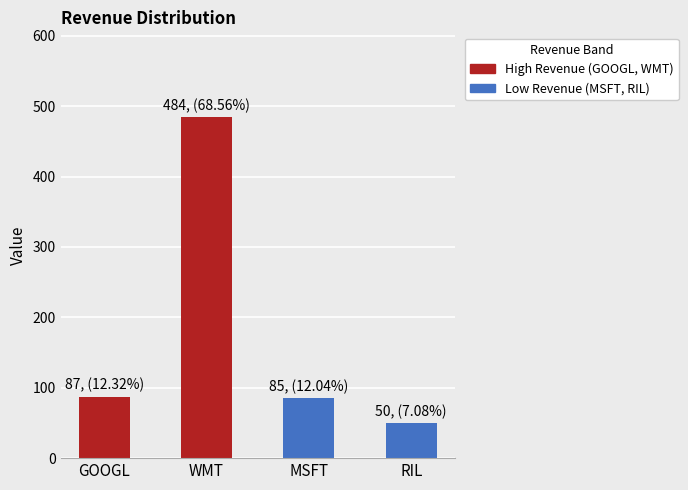

Are the bars grouped side by side (vs. stacked)?

No